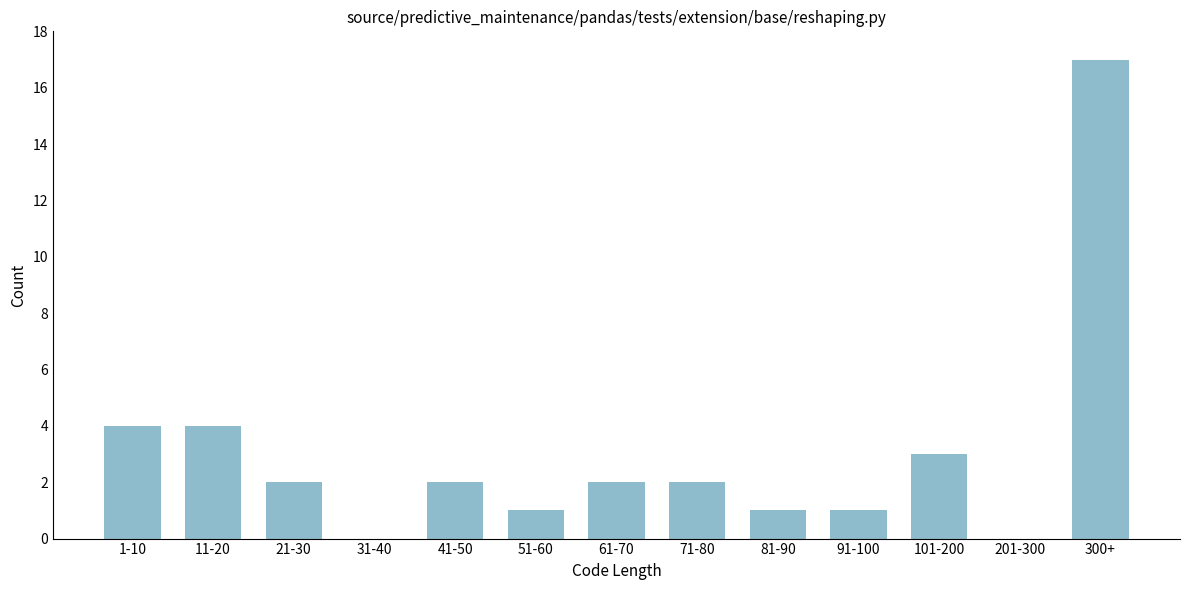

Reading left to right, transcribe all the data shown in this chart.

1-10=4	11-20=4	21-30=2	31-40=0	41-50=2	51-60=1	61-70=2	71-80=2	81-90=1	91-100=1	101-200=3	201-300=0	300+=17